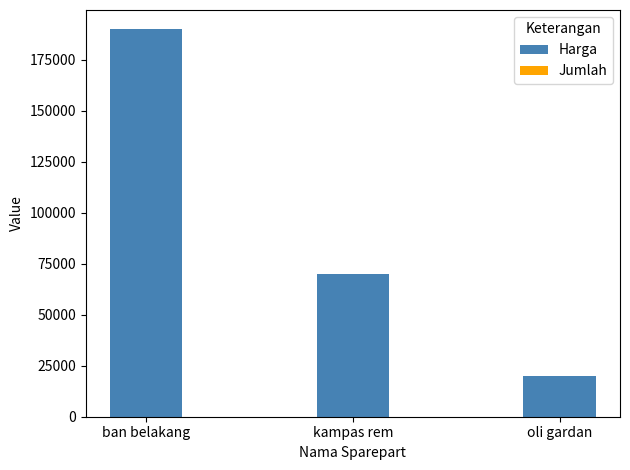

At which label does Harga reach its peak?

ban belakang